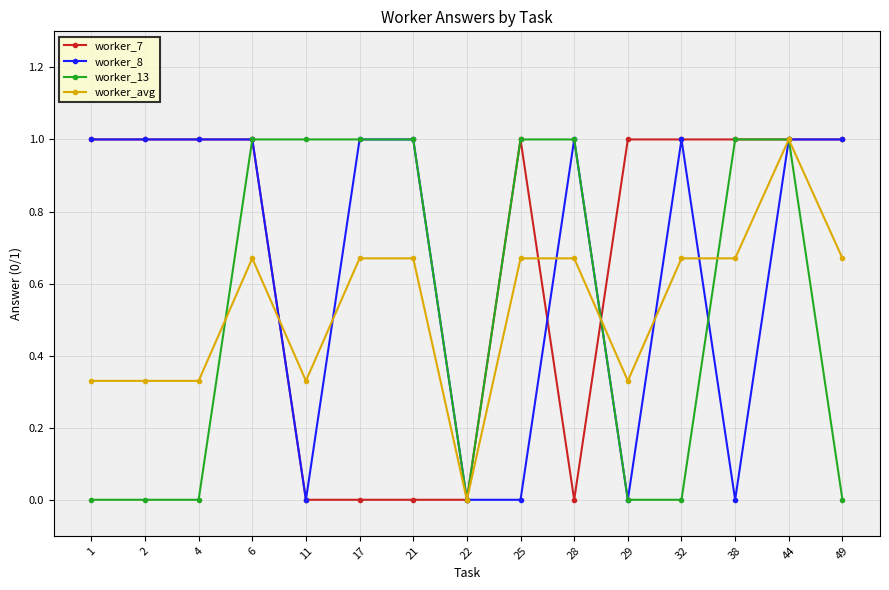

Does the chart have visible grid lines?

Yes